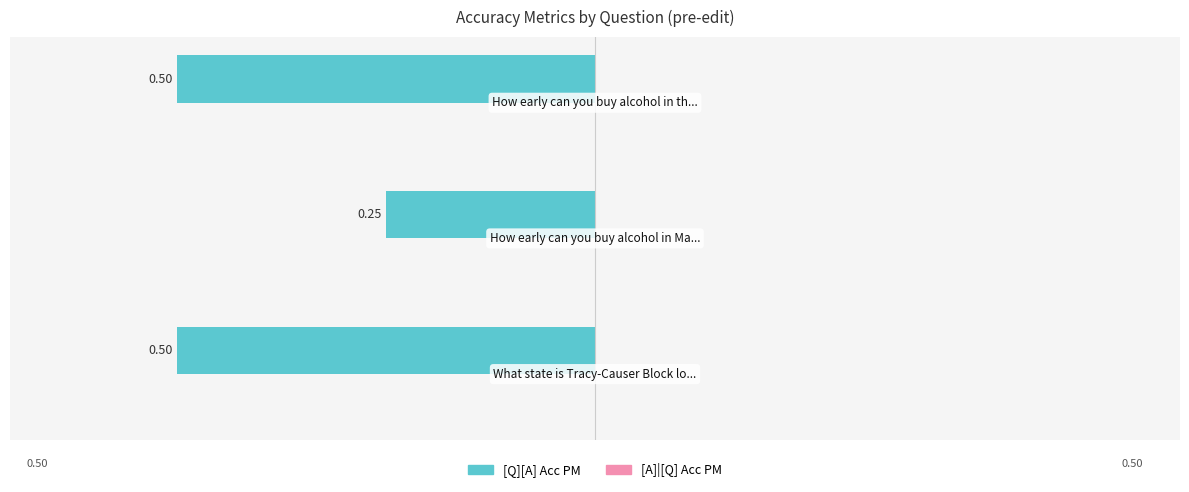

How many bars are there in total?

3